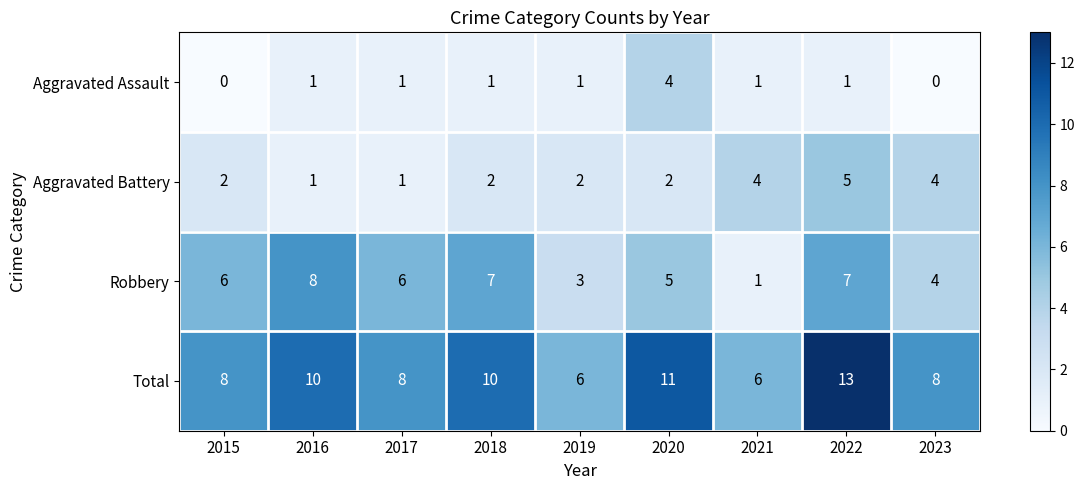

The value of Robbery at 2015 is 6. True or false?

True